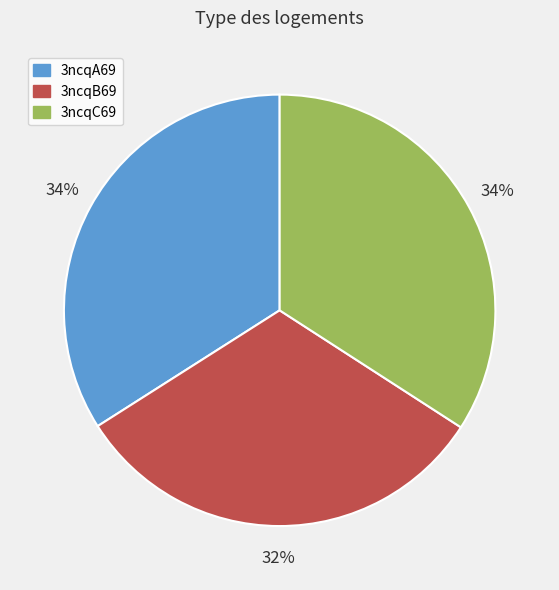

To the nearest percent, what portion does 3ncqB69 represent?

32%